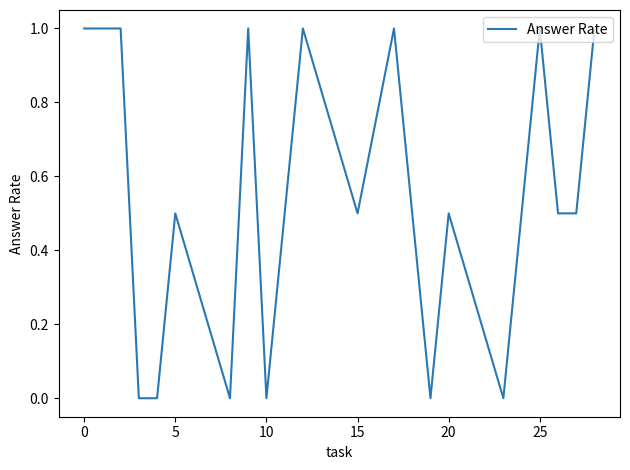

What is the greatest value displayed?

1.0